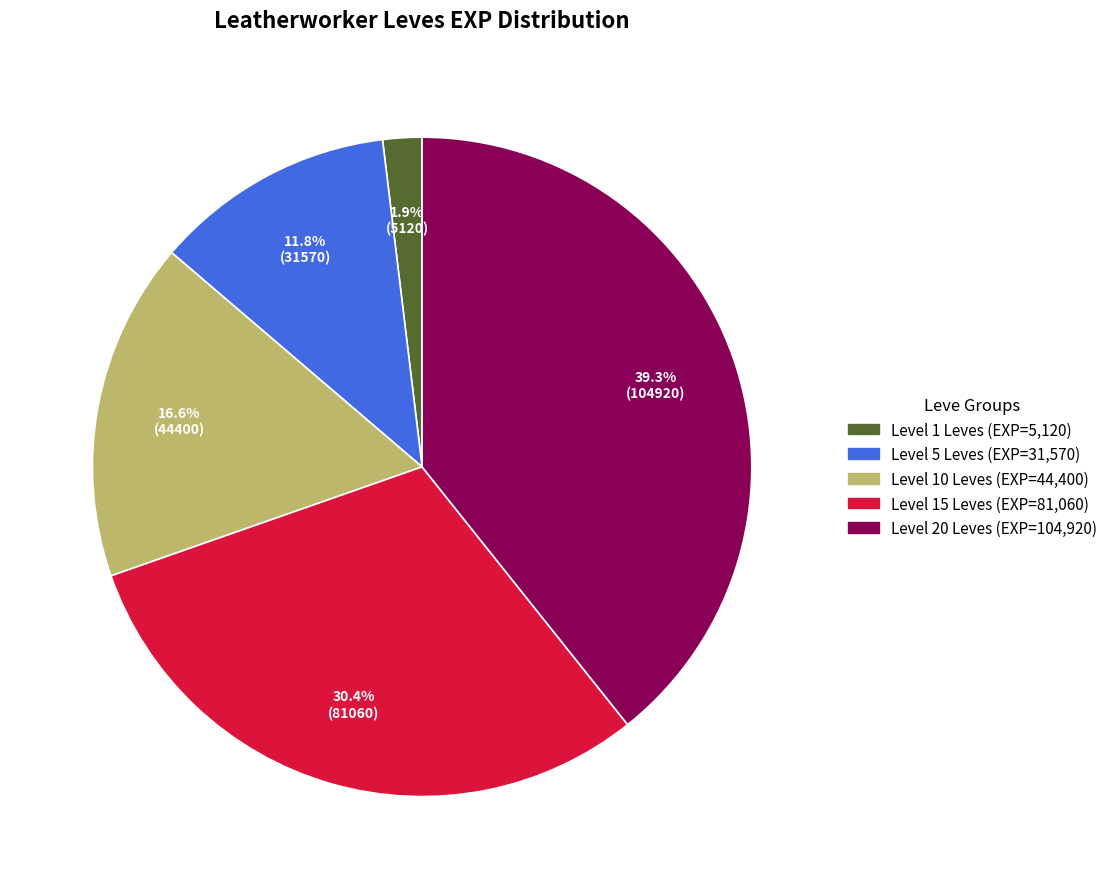

Is there a majority slice in this chart?

No